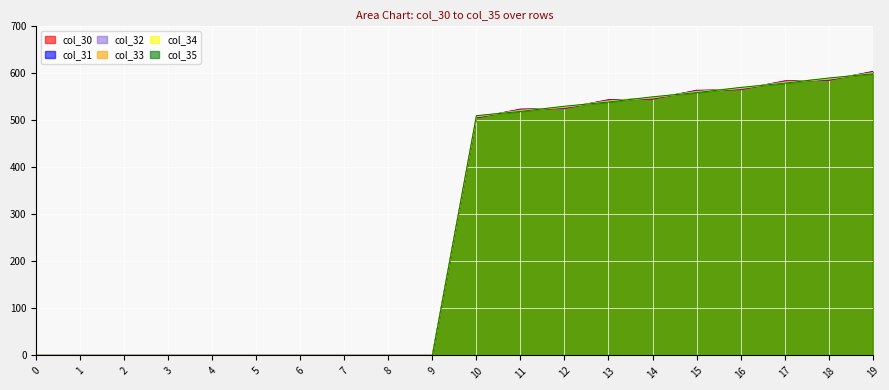

Rank the categories by col_34 value from lowest to highest.

0, 1, 2, 3, 4, 5, 6, 7, 8, 9, 10, 11, 12, 13, 14, 15, 16, 17, 18, 19